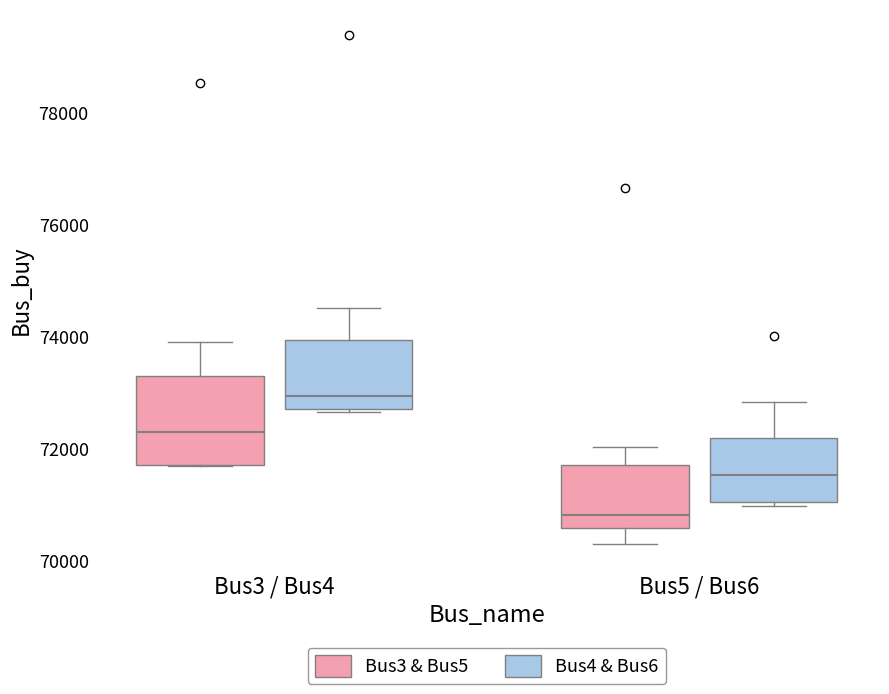

Which box has the lowest median line?

Bus5 / Bus6 (Bus3 & Bus5)